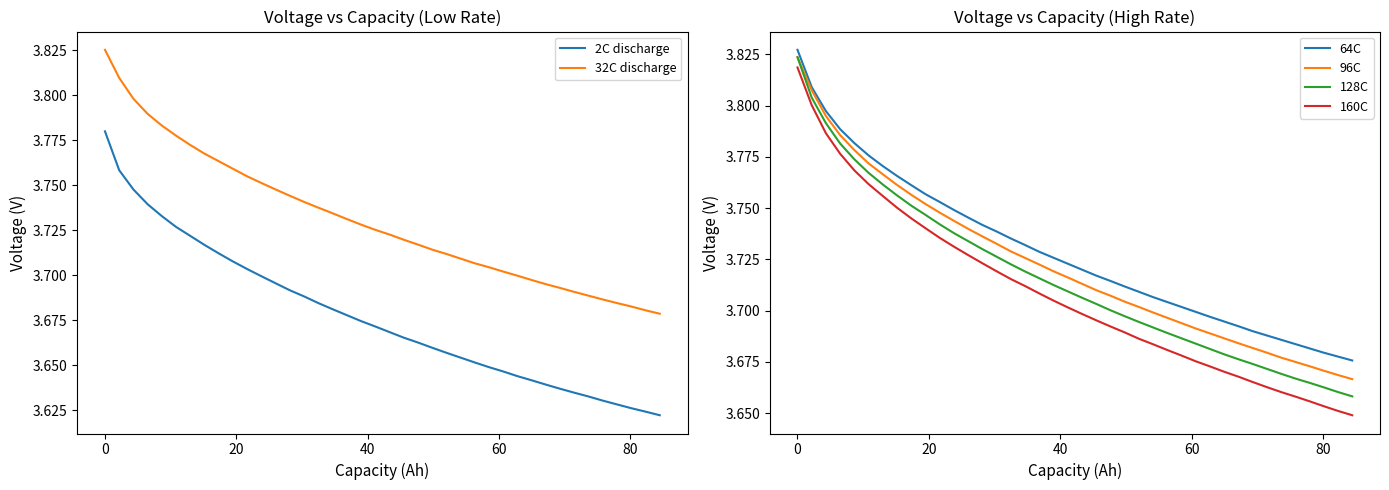

At how many categories does at least one series exceed 3?

40